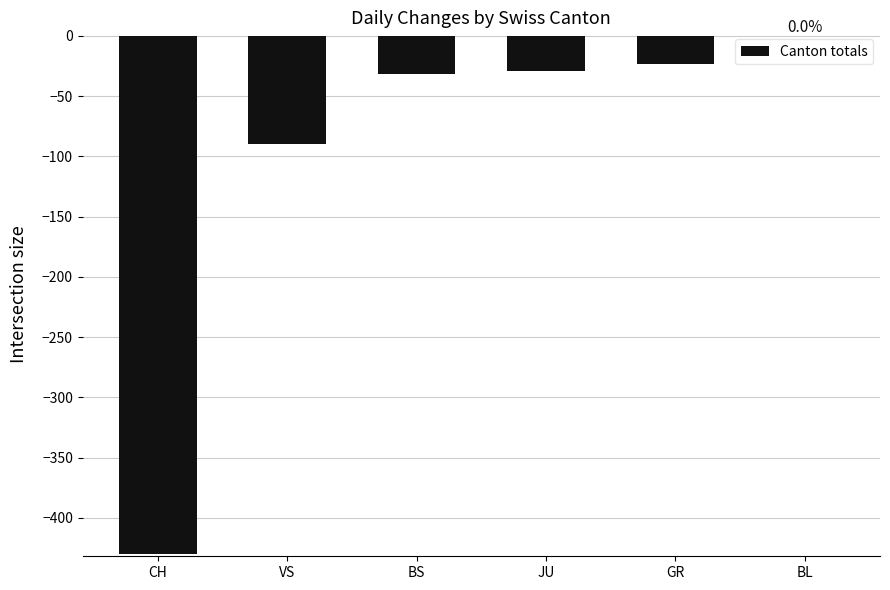

Reading right to left, extract all data points from this chart.

BL=0	GR=-23	JU=-29	BS=-32	VS=-90	CH=-430